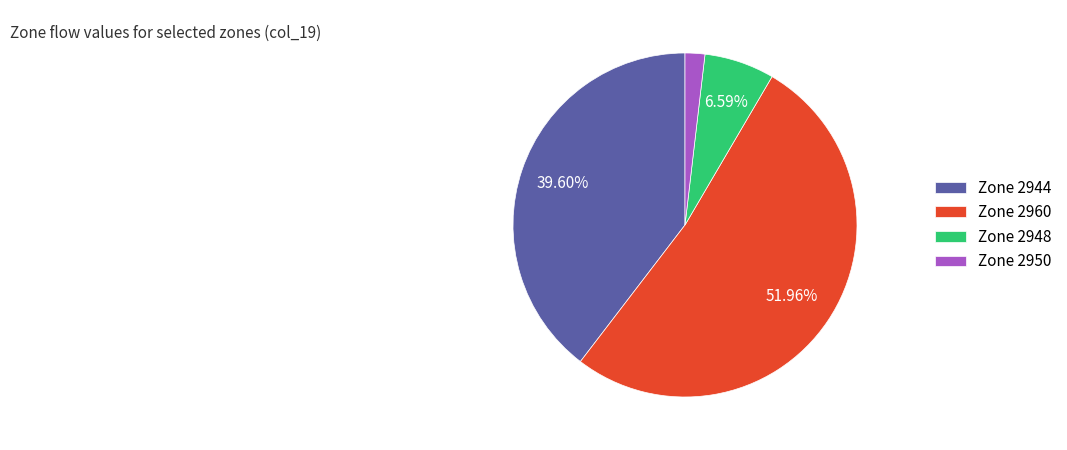

Rank the categories by value from highest to lowest.

Zone 2960, Zone 2944, Zone 2948, Zone 2950